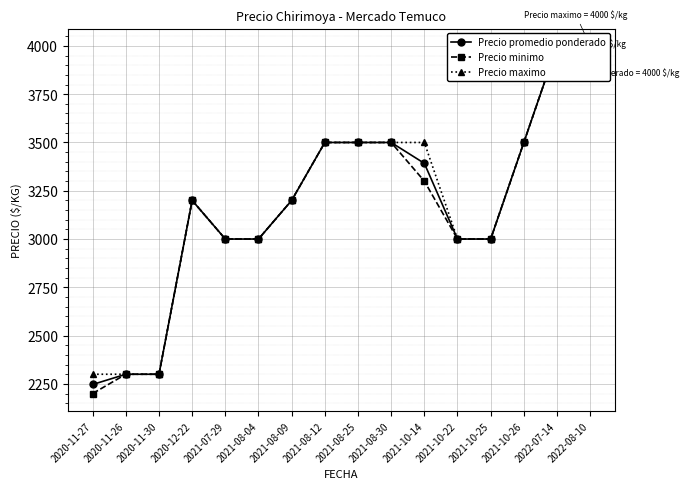

The Precio minimo series shows 3300 at 2021-10-14. True or false?

True